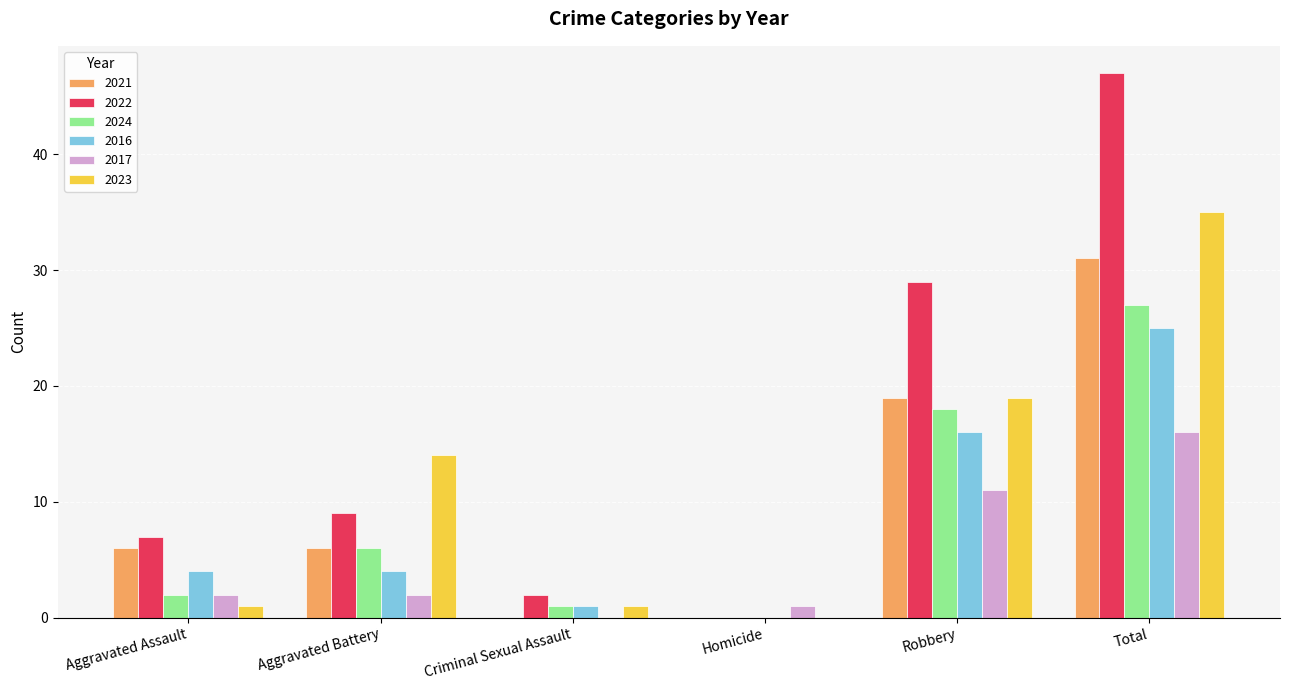

What is the sum of all 2023 values?

70